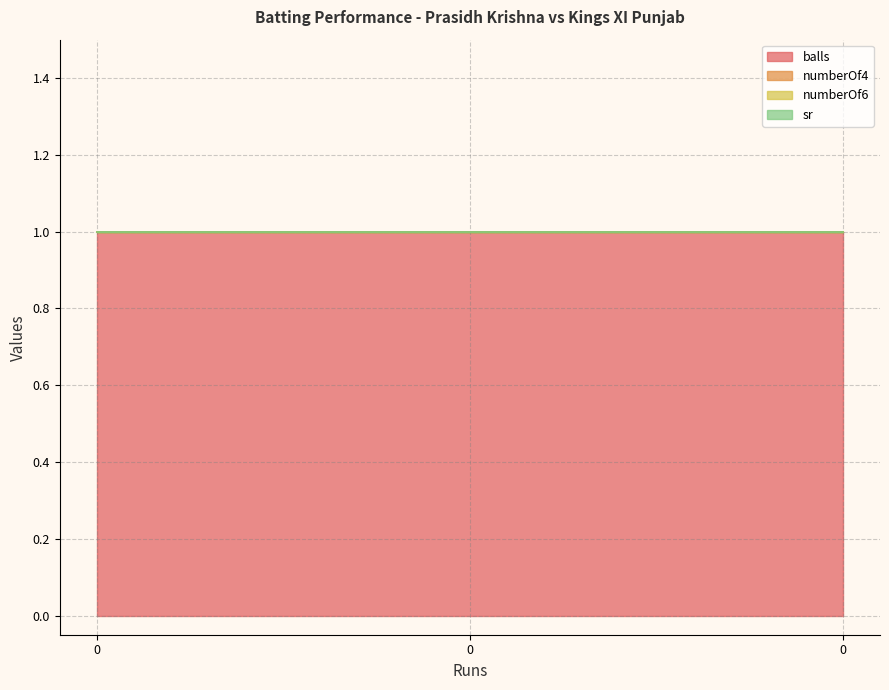

Reading left to right, extract all data points from this chart.

balls: 1	1	1
numberOf4: 0	0	0
numberOf6: 0	0	0
sr: 0	0	0